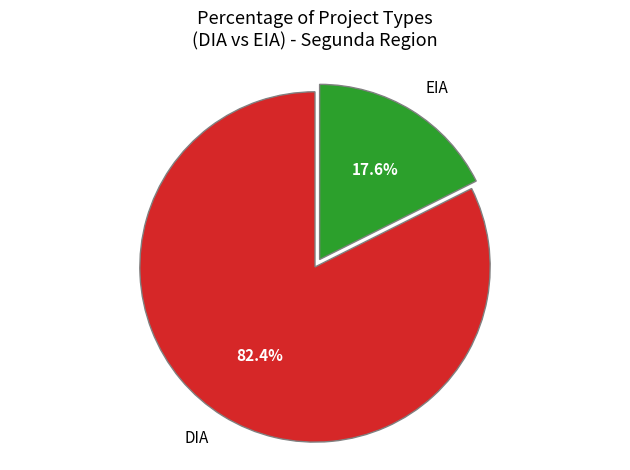

Is there any slice that represents more than half of the pie?

Yes